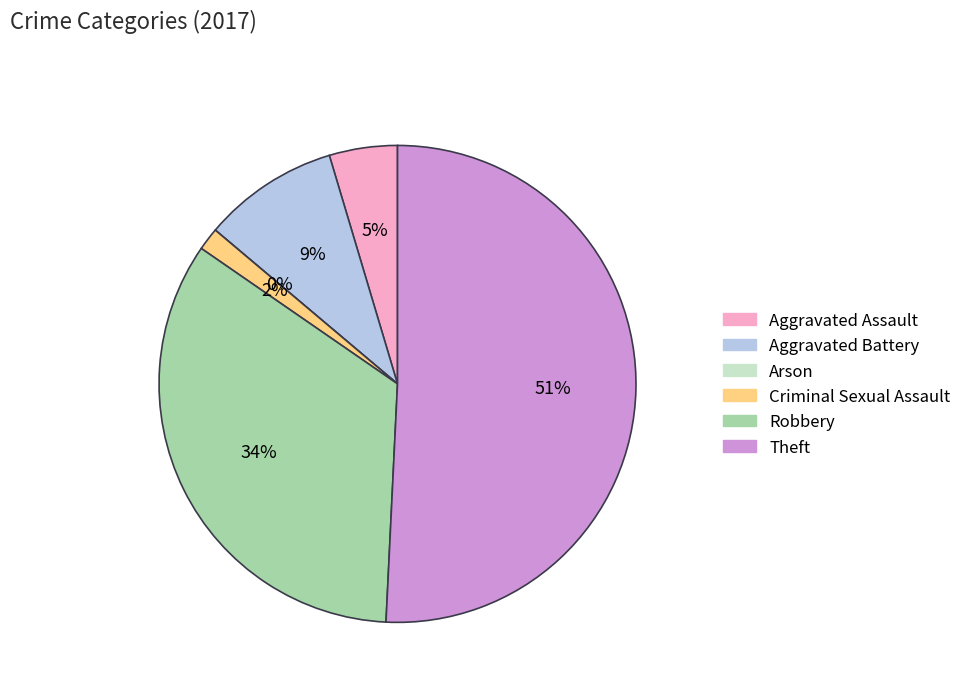

Rank the categories by value from lowest to highest.

Arson, Criminal Sexual Assault, Aggravated Assault, Aggravated Battery, Robbery, Theft